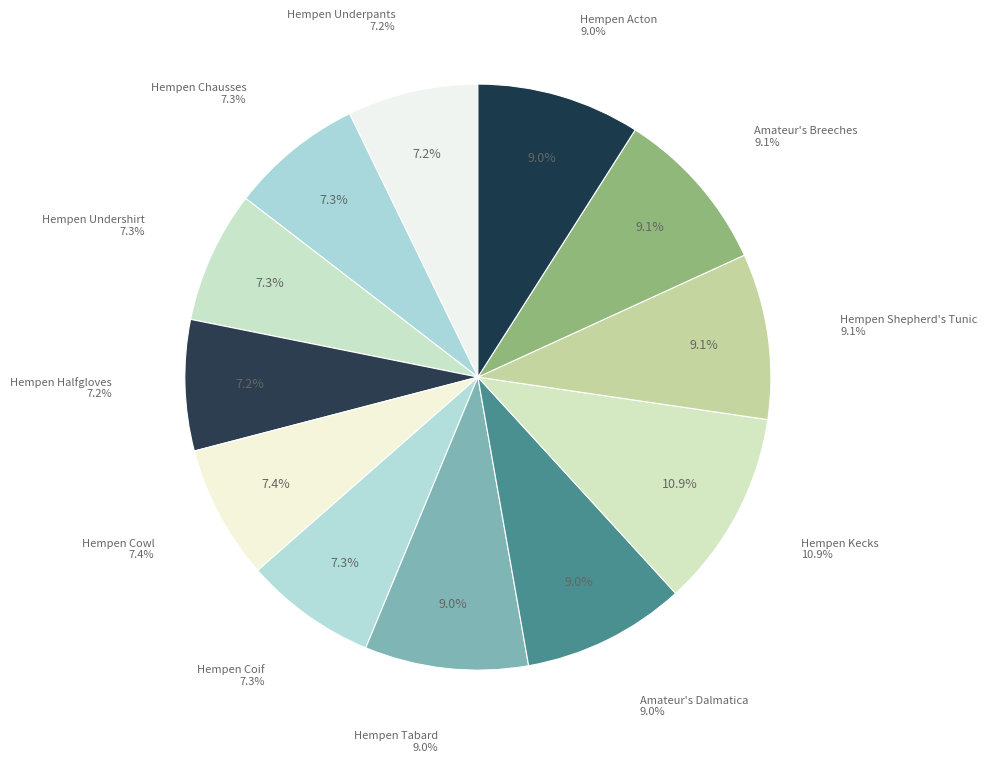

What is the smallest slice in the pie chart?

Hempen Underpants